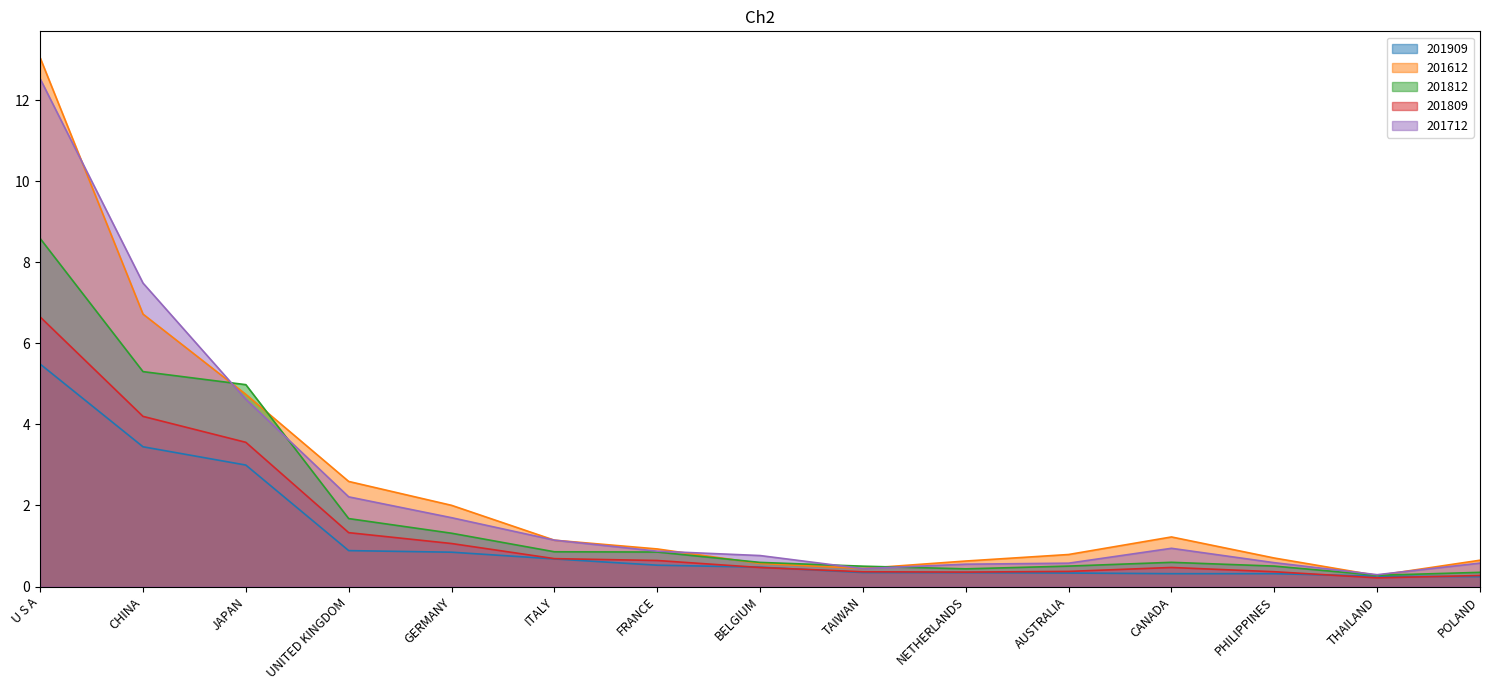

What is the difference between the maximum and minimum values in the 201712 series?

12.2